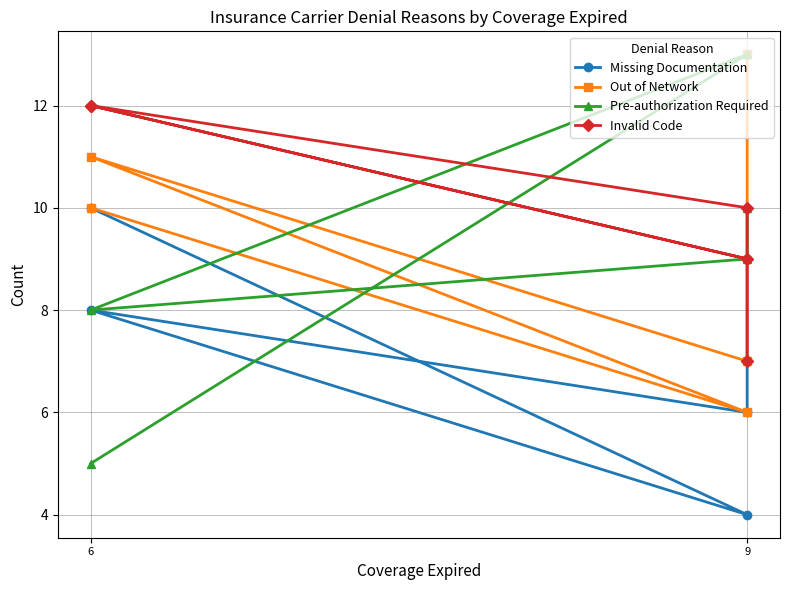

Where is the first local maximum for Invalid Code?

6